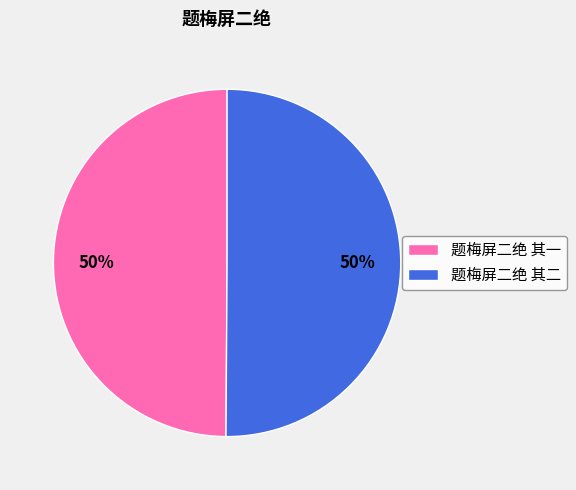

True or false: 题梅屏二绝 其二 accounts for 42% of the total.

False